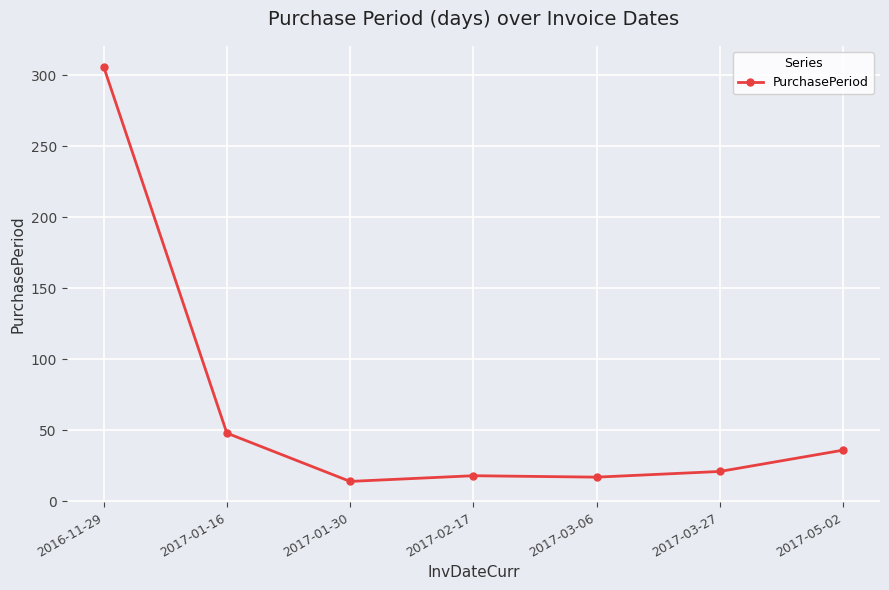

What is the smallest value displayed?

14